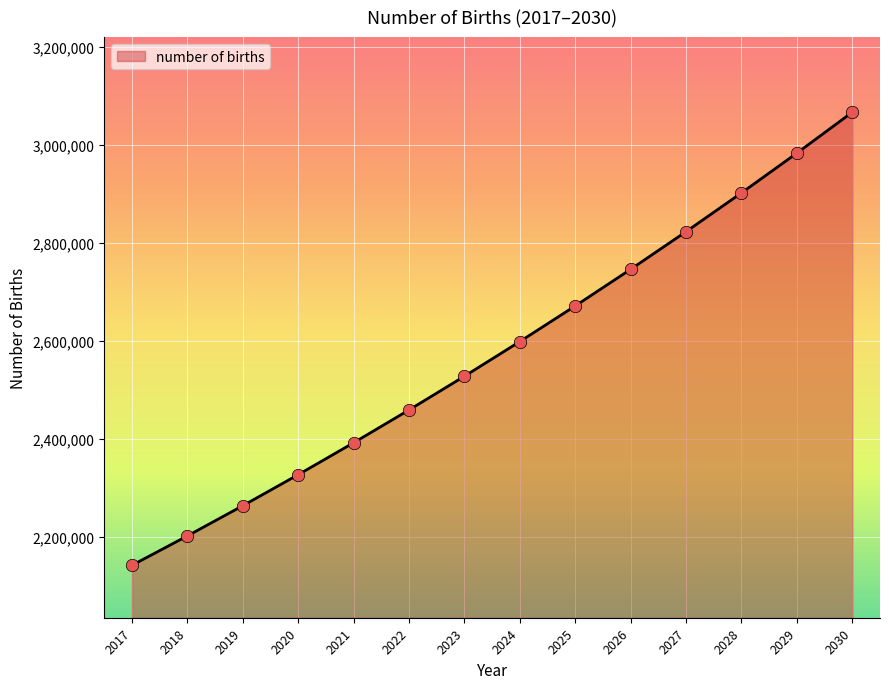

What is the ratio of the value at 2029 to the value at 2026?

1.1